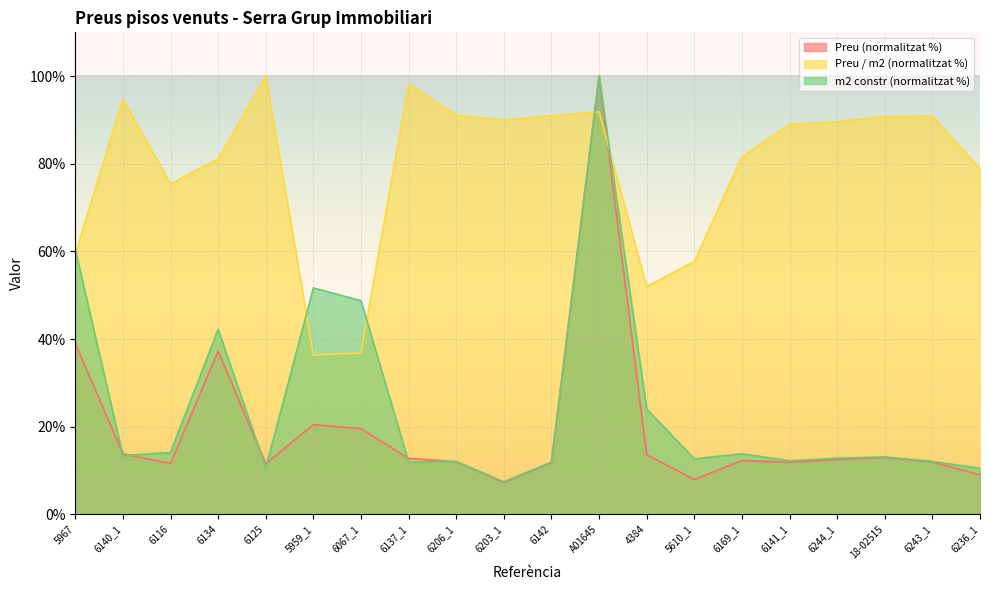

Rank the categories by Preu value from highest to lowest.

A01645, 5967, 6134, 5959_1, 6067_1, 6140_1, 4384, 18-02515, 6137_1, 6244_1, 6169_1, 6206_1, 6243_1, 6141_1, 6142, 6116, 6125, 6236_1, 5610_1, 6203_1